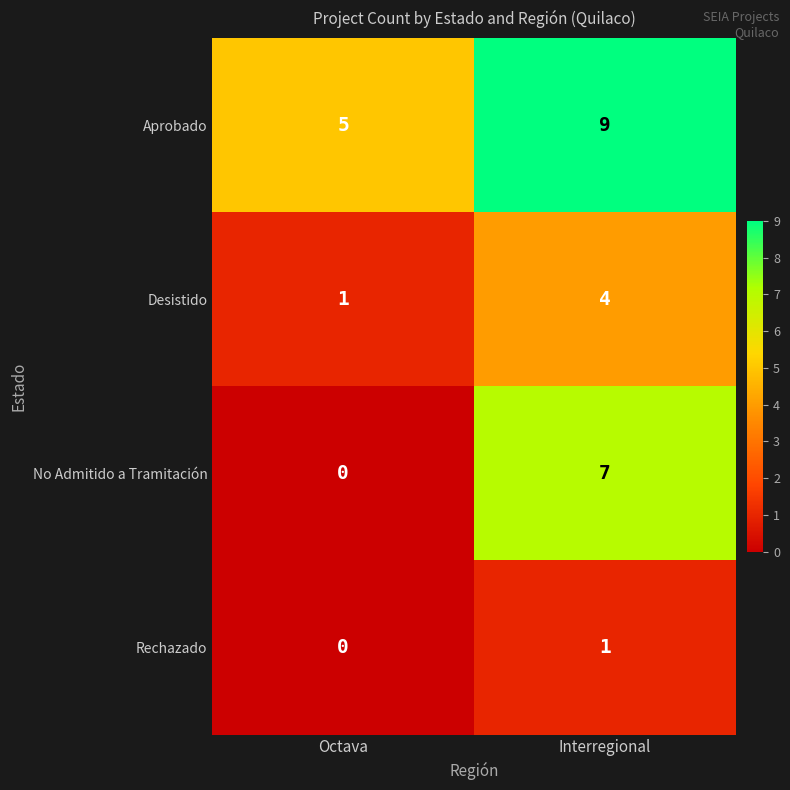

What is the difference between the highest and lowest values at Interregional?

8